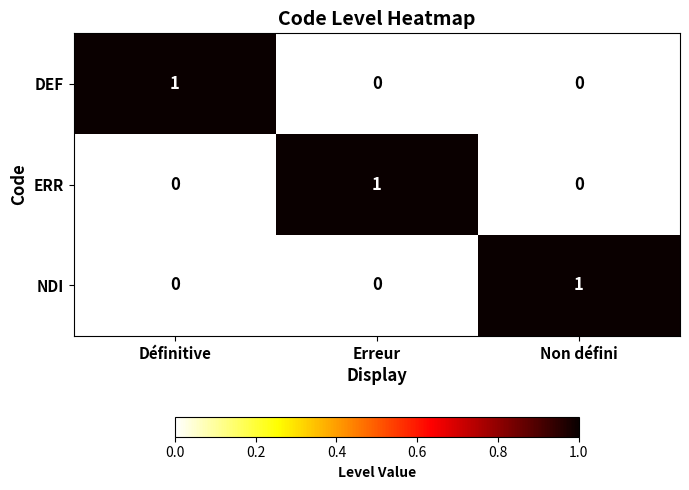

Reading right to left, extract all data points from this chart.

DEF: Non défini=0	Erreur=0	Définitive=1
ERR: Non défini=0	Erreur=1	Définitive=0
NDI: Non défini=1	Erreur=0	Définitive=0